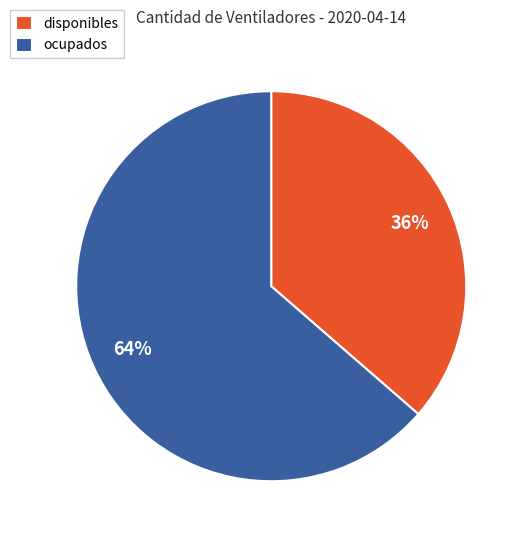

To the nearest percent, what percentage of the pie is disponibles?

36%